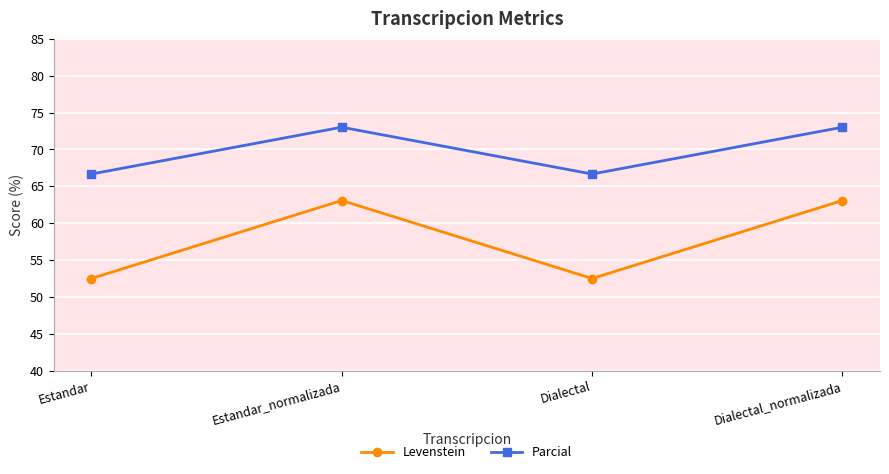

What are all the series names shown in the legend?

Levenstein, Parcial